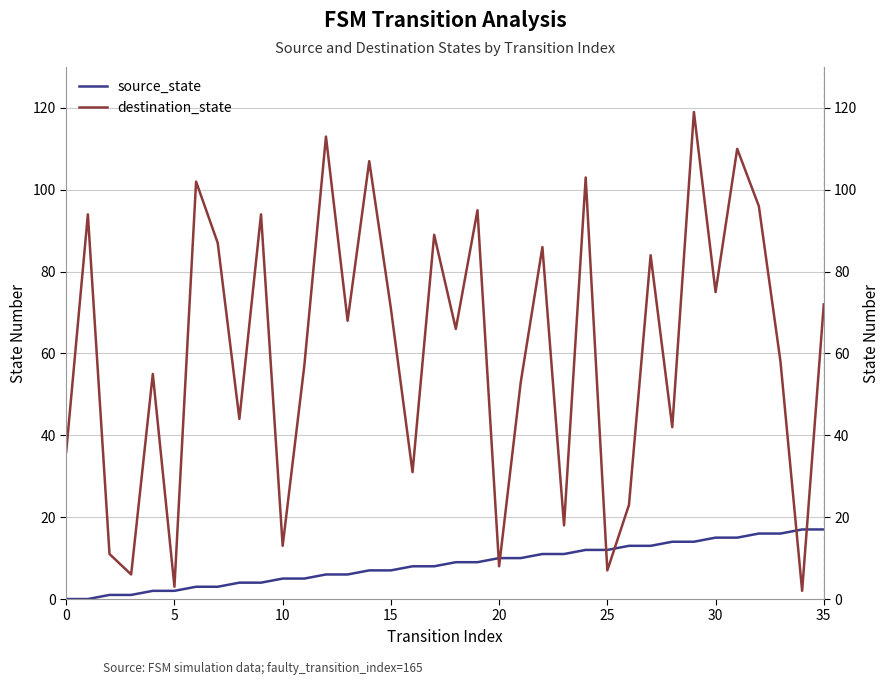

Between 20 and 12, which series saw the biggest shift?

destination_state